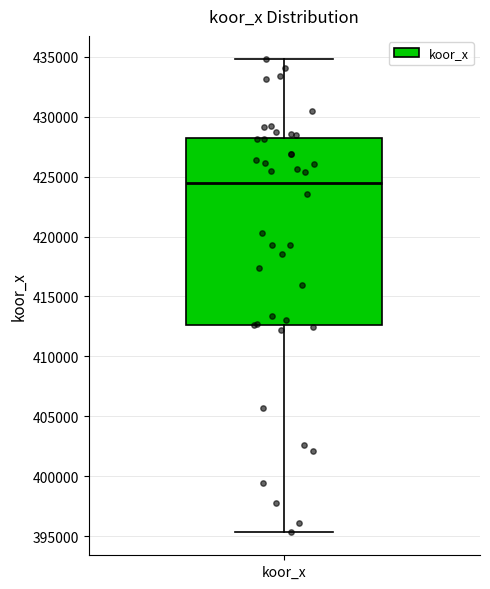

Read this box plot against the y-axis: the position of the median line, the range covered by the box, and the ends of both whiskers. The values are not printed on the chart, so give them approximately, as read against the axis.

median 424500, box 412500 to 428000, whiskers 395500 to 435000